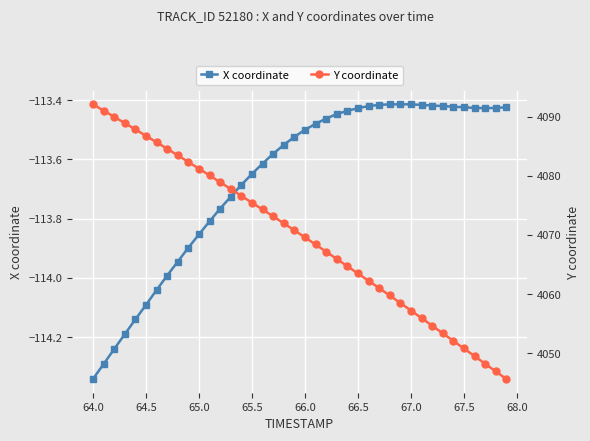

Is it true that X coordinate equals -61.8 at 66.5?

False